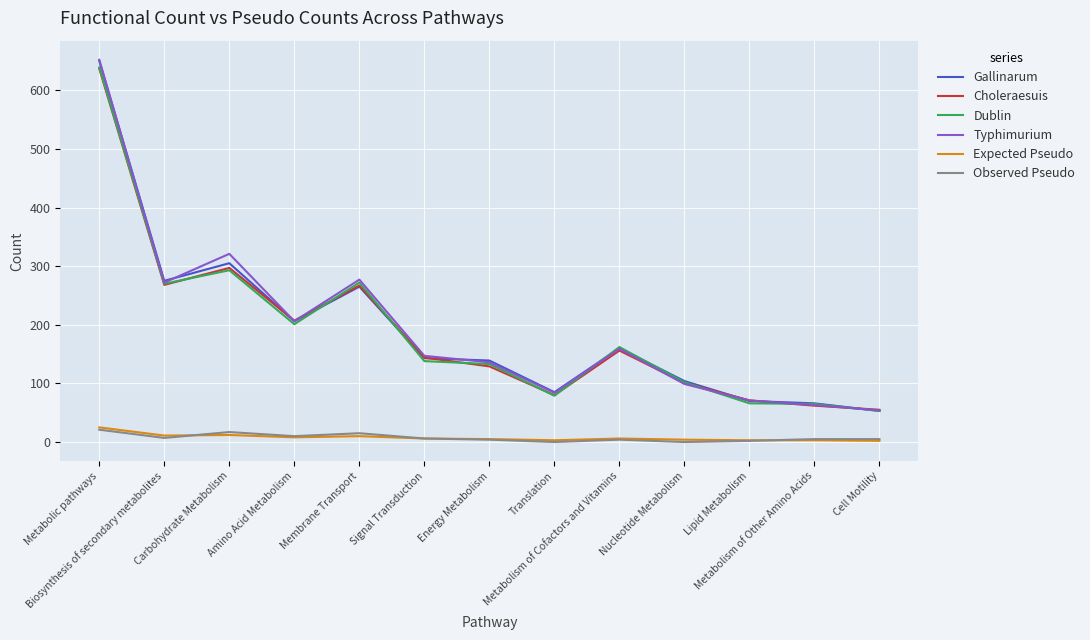

What is the difference between the maximum and minimum values in the Dublin series?

586